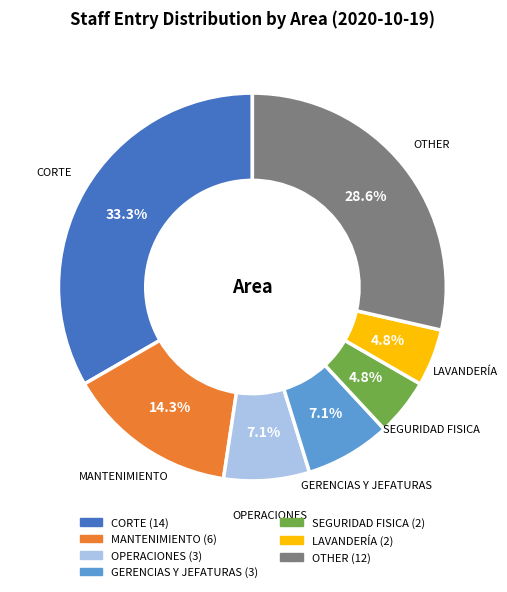

How many slices are in this pie chart?

7